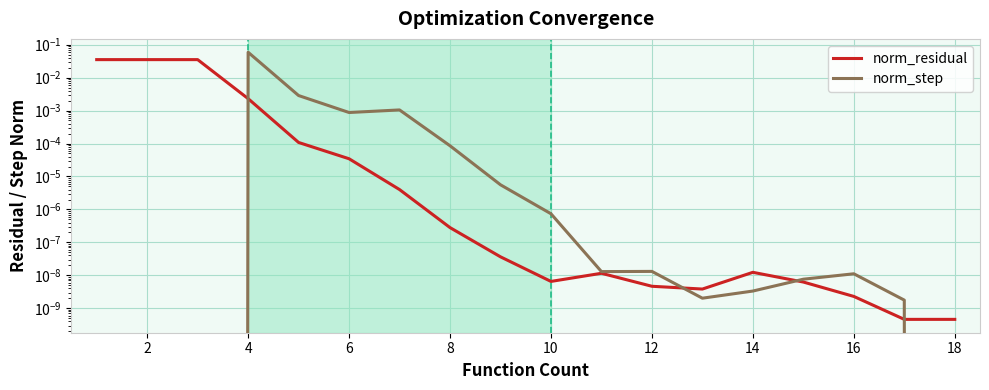

In norm_step, how many points are lower than both neighbors (excluding endpoints)?

3